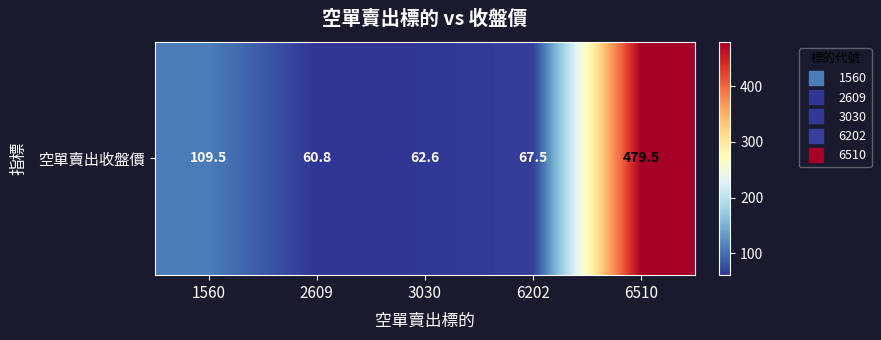

At which category does the chart reach its peak across all series?

6510